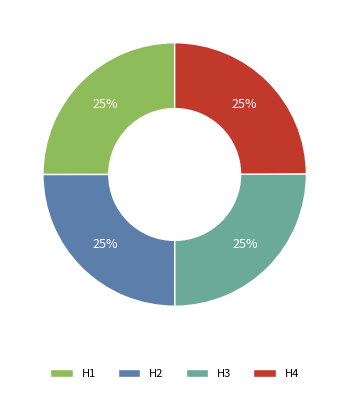

To the nearest percent, what is the combined percentage of H4 and H1?

50%